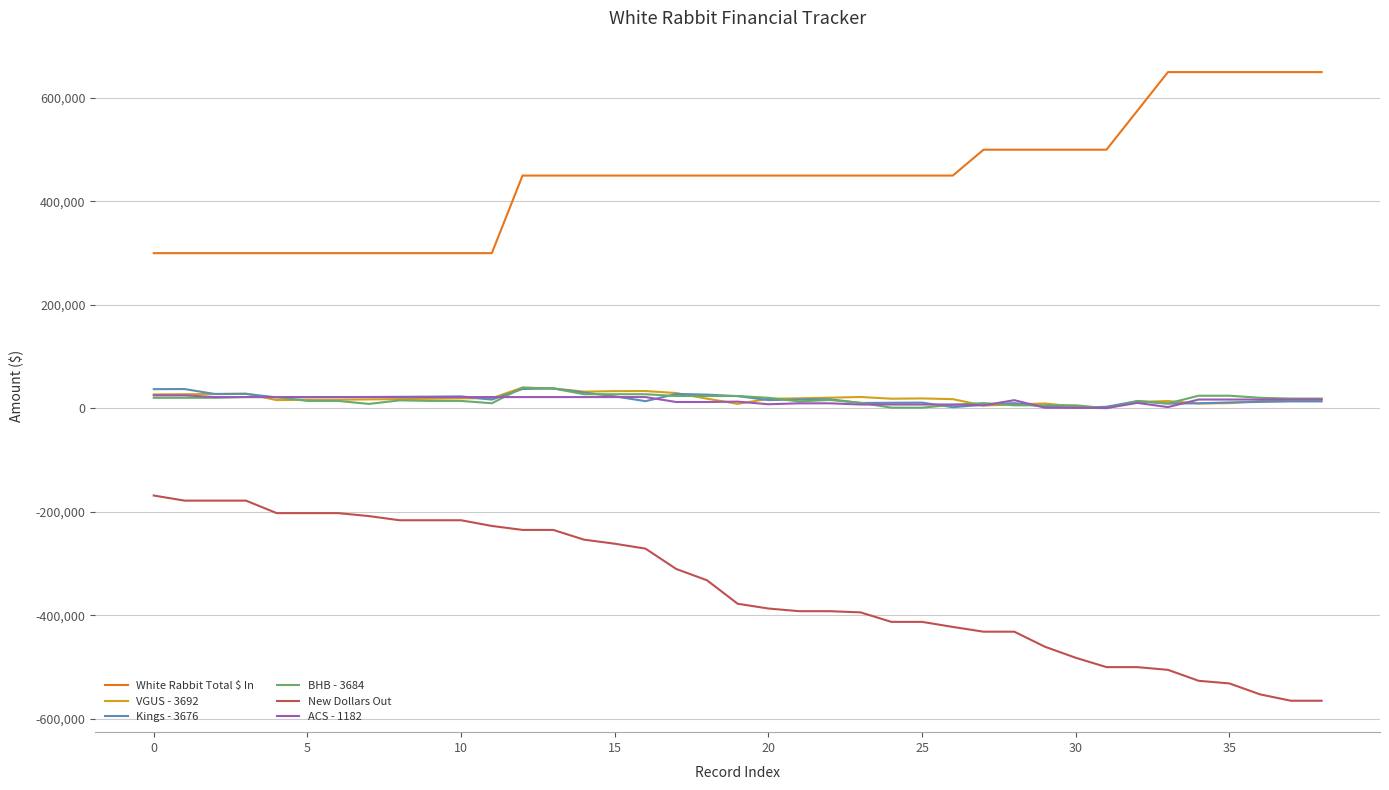

Which series has the largest range (max minus min)?

New Dollars Out